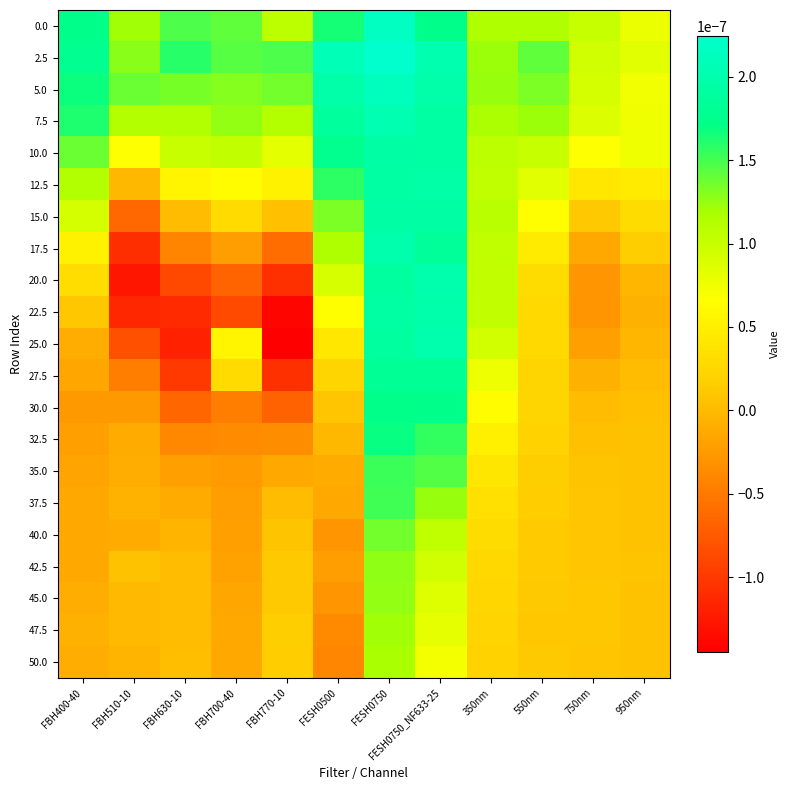

Which series changed the most between FBH630-10 and FESH0750_NF633-25?

25.0